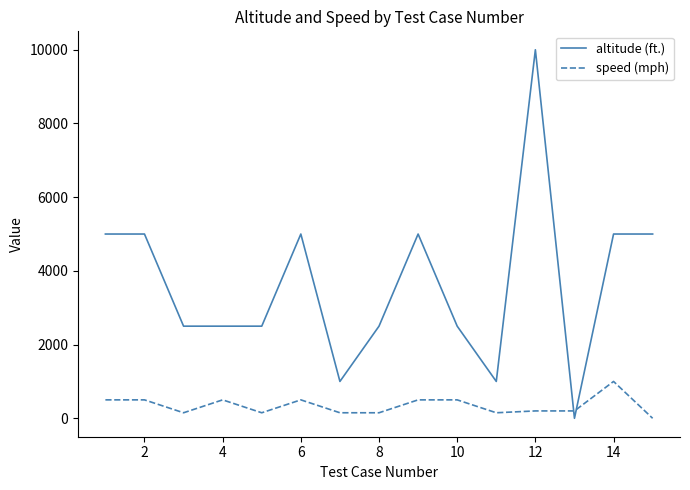

List the series in order of their overall mean, highest first.

altitude (ft.), speed (mph)